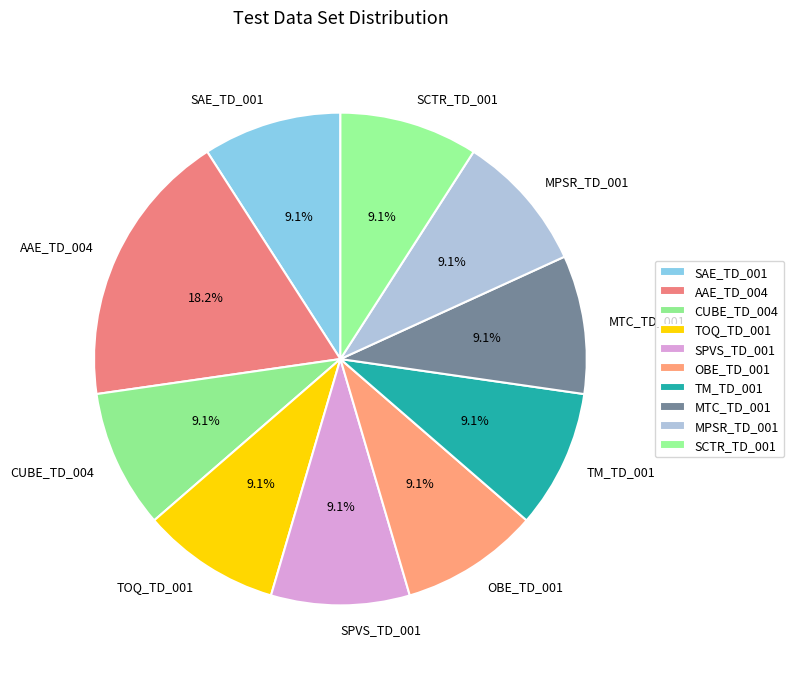

How many slices are in this pie chart?

10